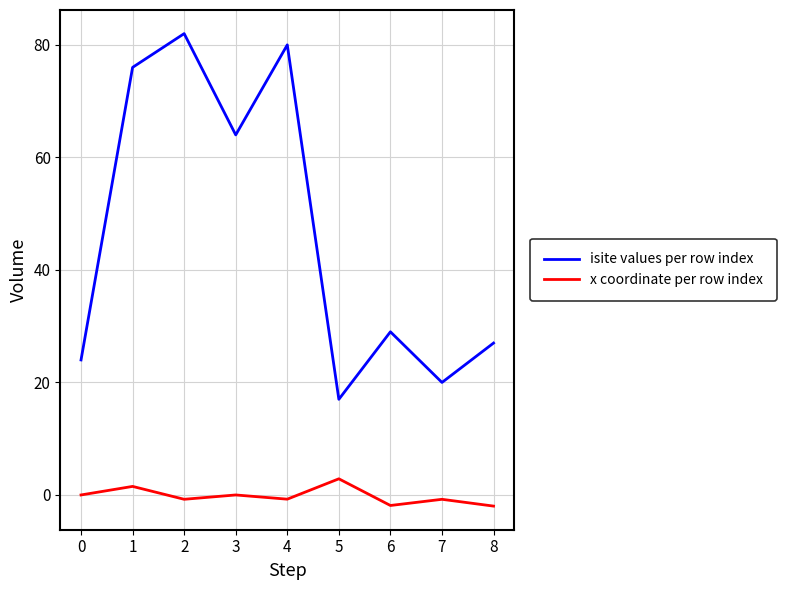

Is this an area chart (filled region under the line)?

No